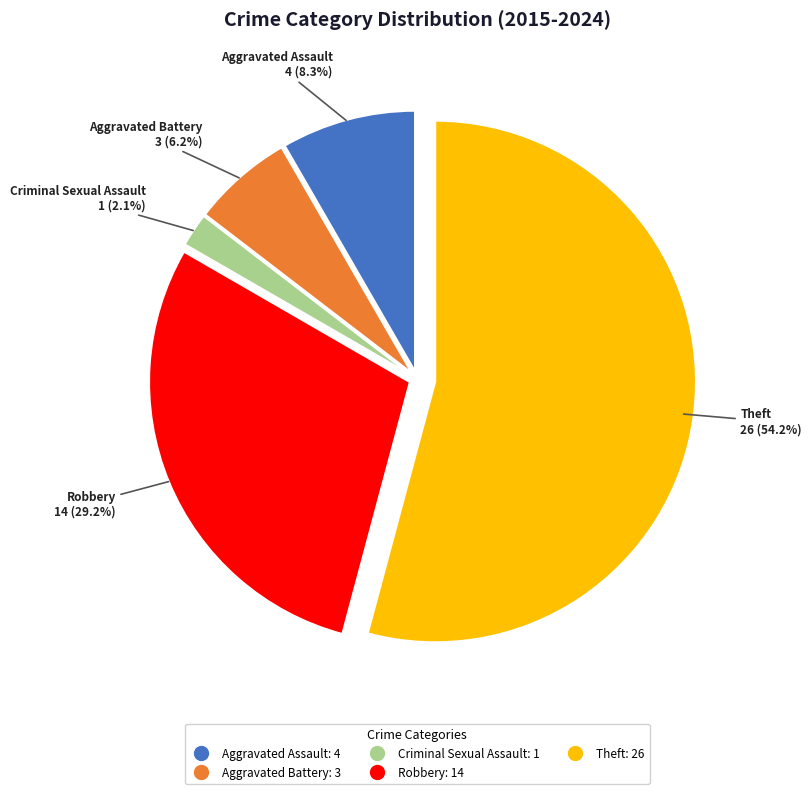

To the nearest percent, what is the difference between the largest and smallest slice percentages?

52%